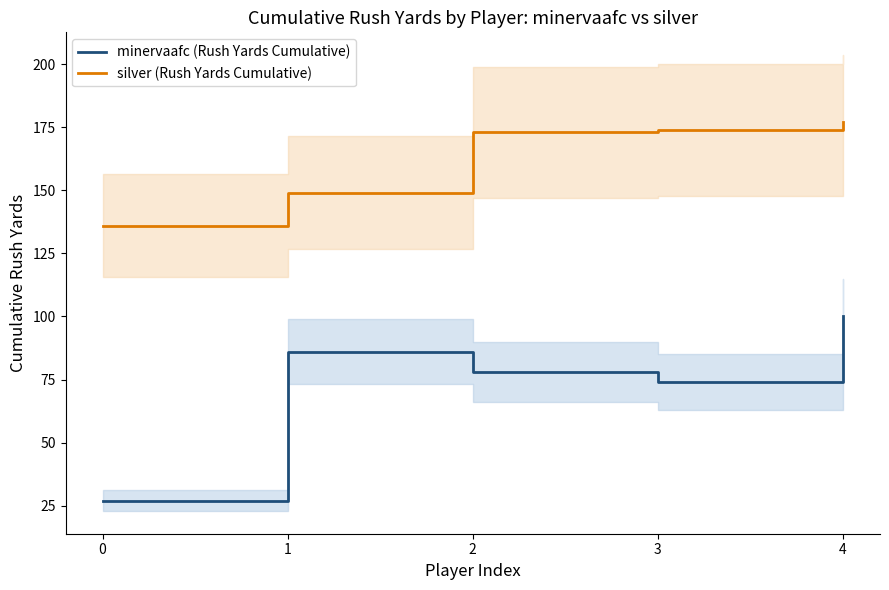

Which series changed the most between 0 and 2?

minervaafc (Rush Yards Cumulative)